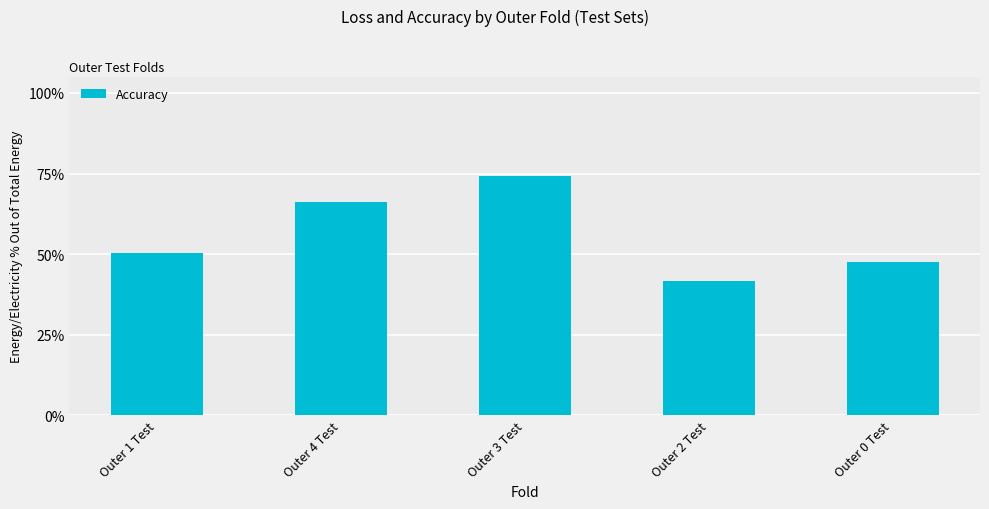

What is the difference between the maximum and minimum values?

0.3